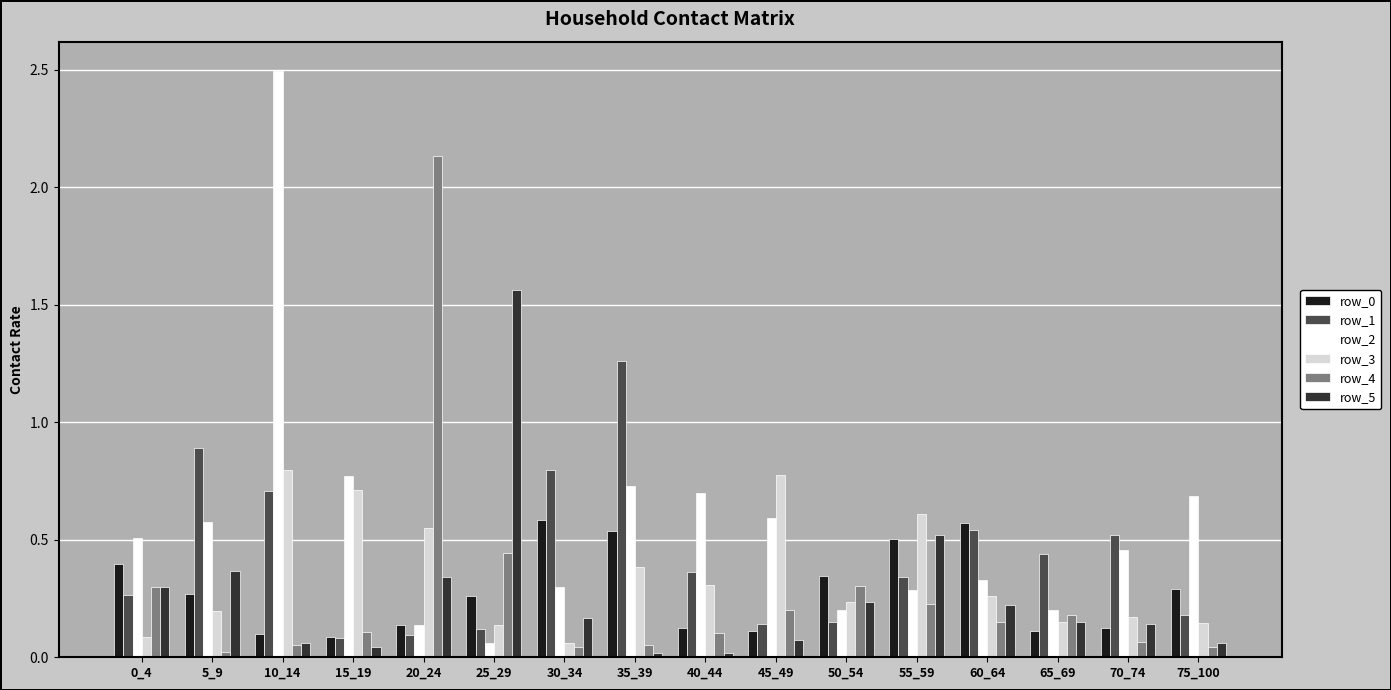

True or false: row_0 has a value of 0.1 at 5_9.

False